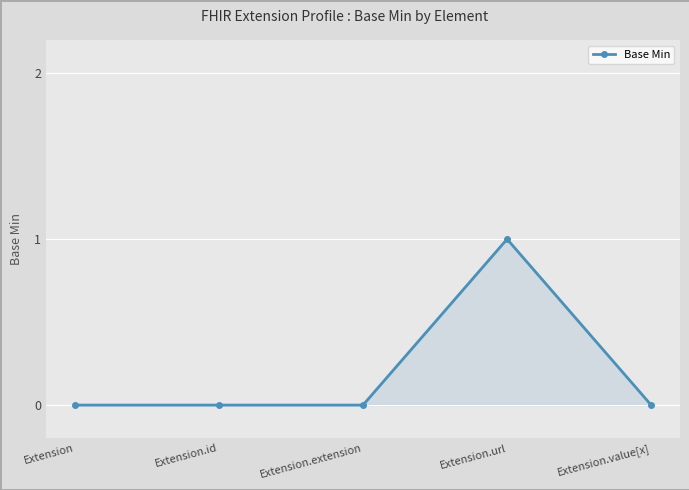

What position from the left is Extension.extension?

3